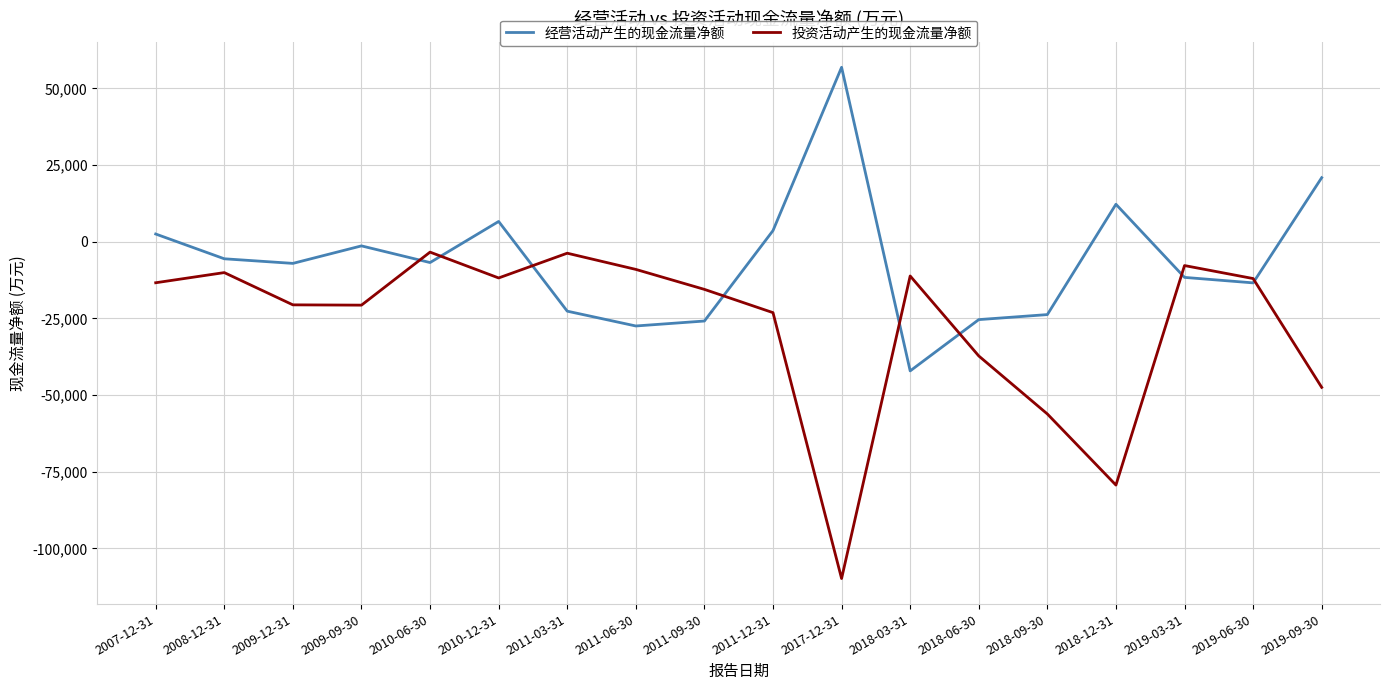

Which category has the highest value across all series?

2017-12-31